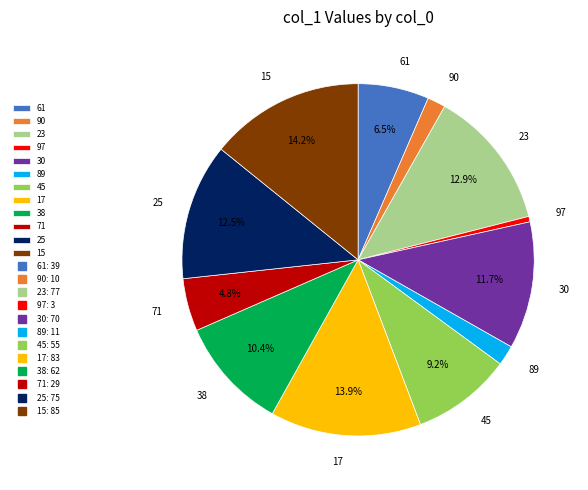

Does 15 account for over 50% of the chart?

No